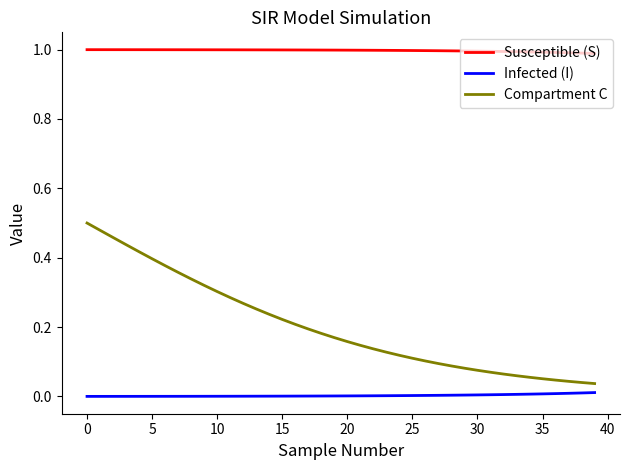

Which series has the largest total across all categories?

Susceptible (S)